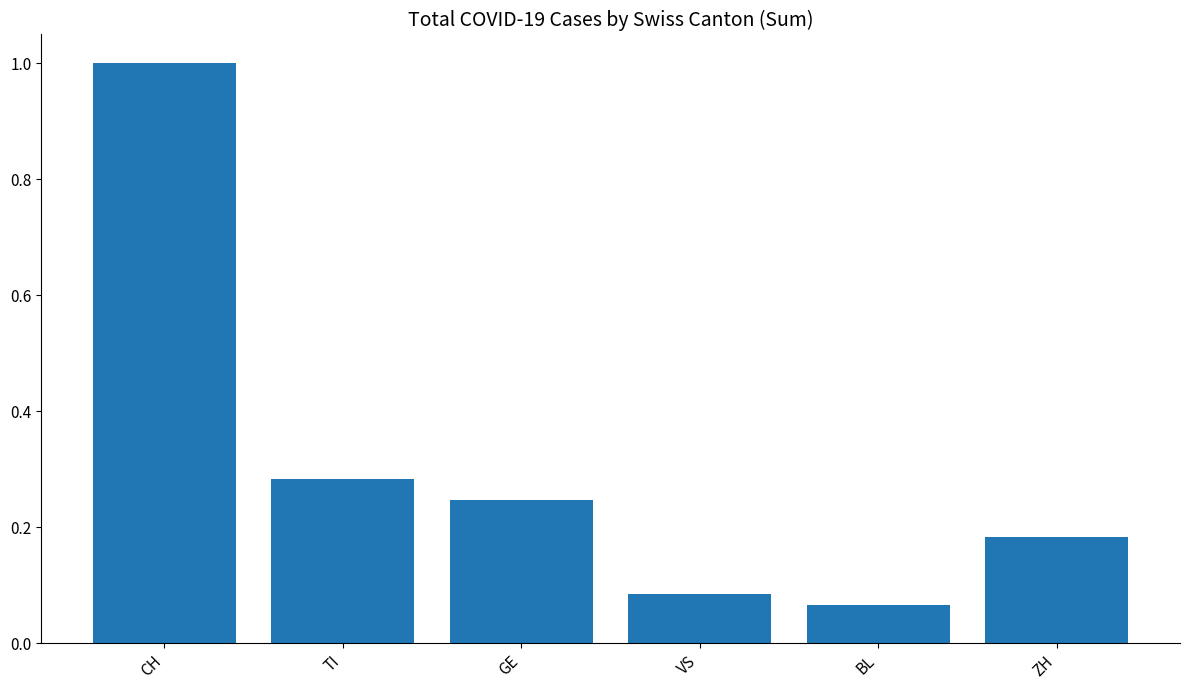

What is the label of the 1st bar from the left?

CH